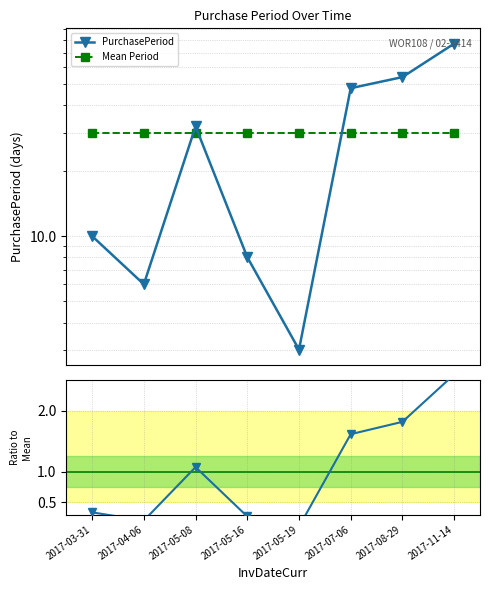

Which category has the lowest value across all series?

2017-05-19